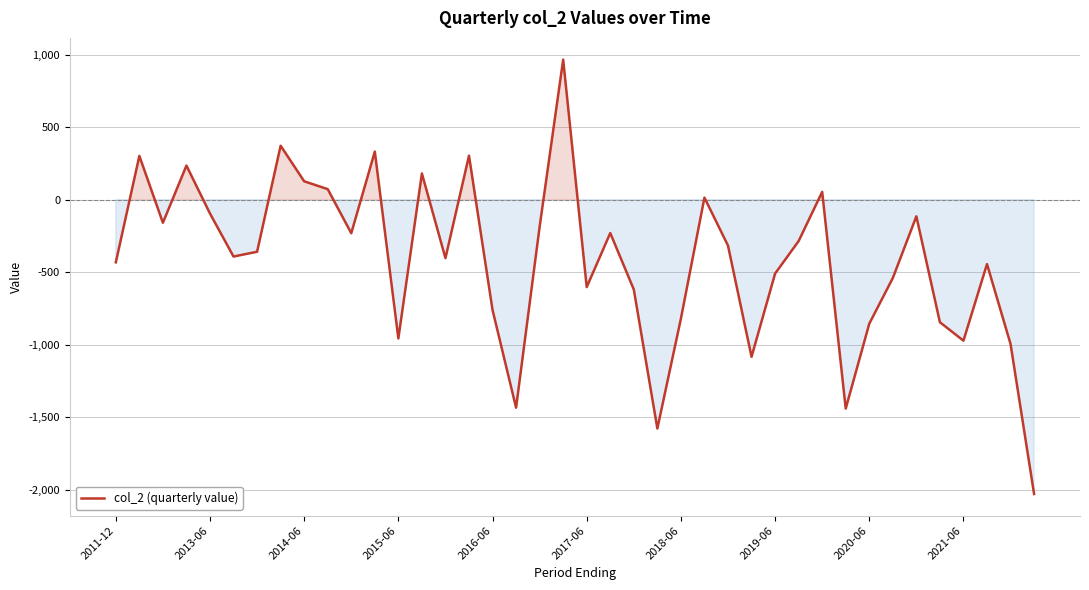

Count the number of data series in this chart.

1